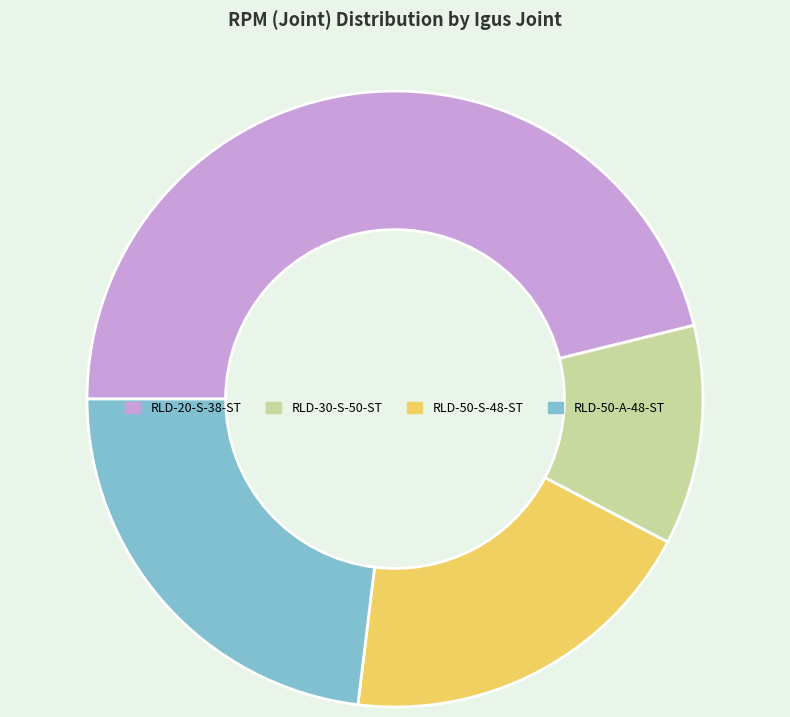

What is the largest slice in the pie chart?

RLD-20-S-38-ST